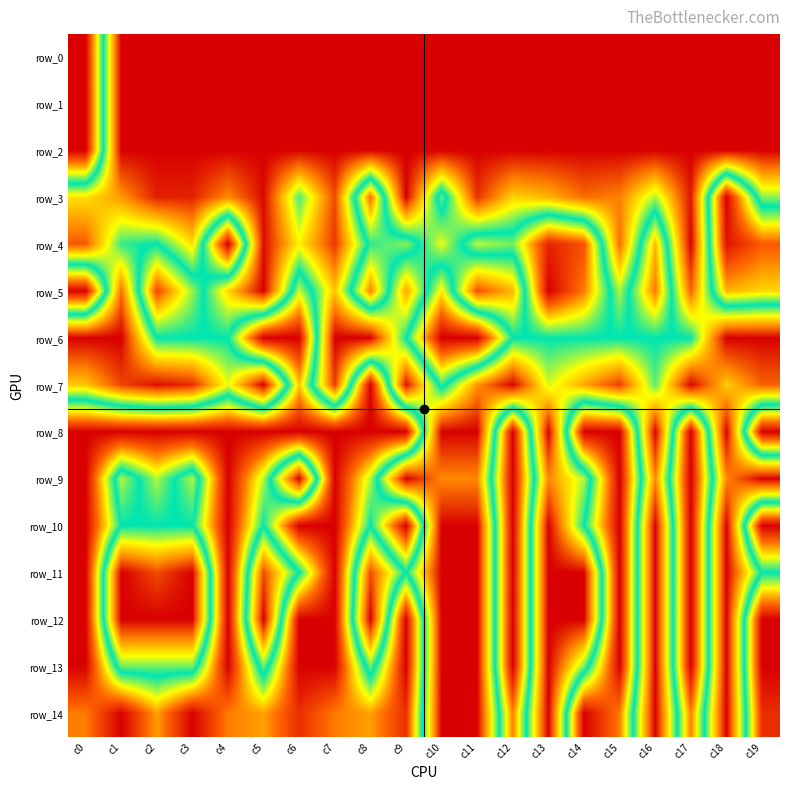

True or false: row_4 has a value of 0.5 at c2.

True